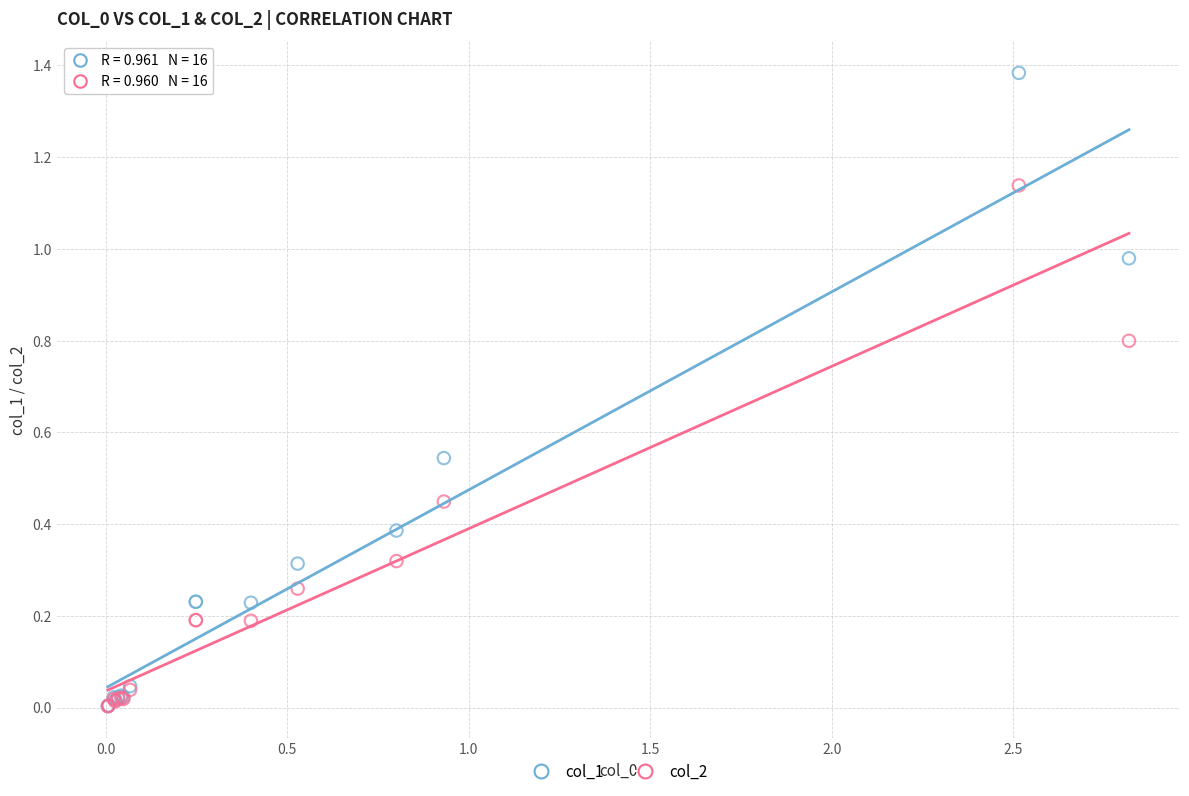

Which series has the largest Y range (max minus min)?

col_1